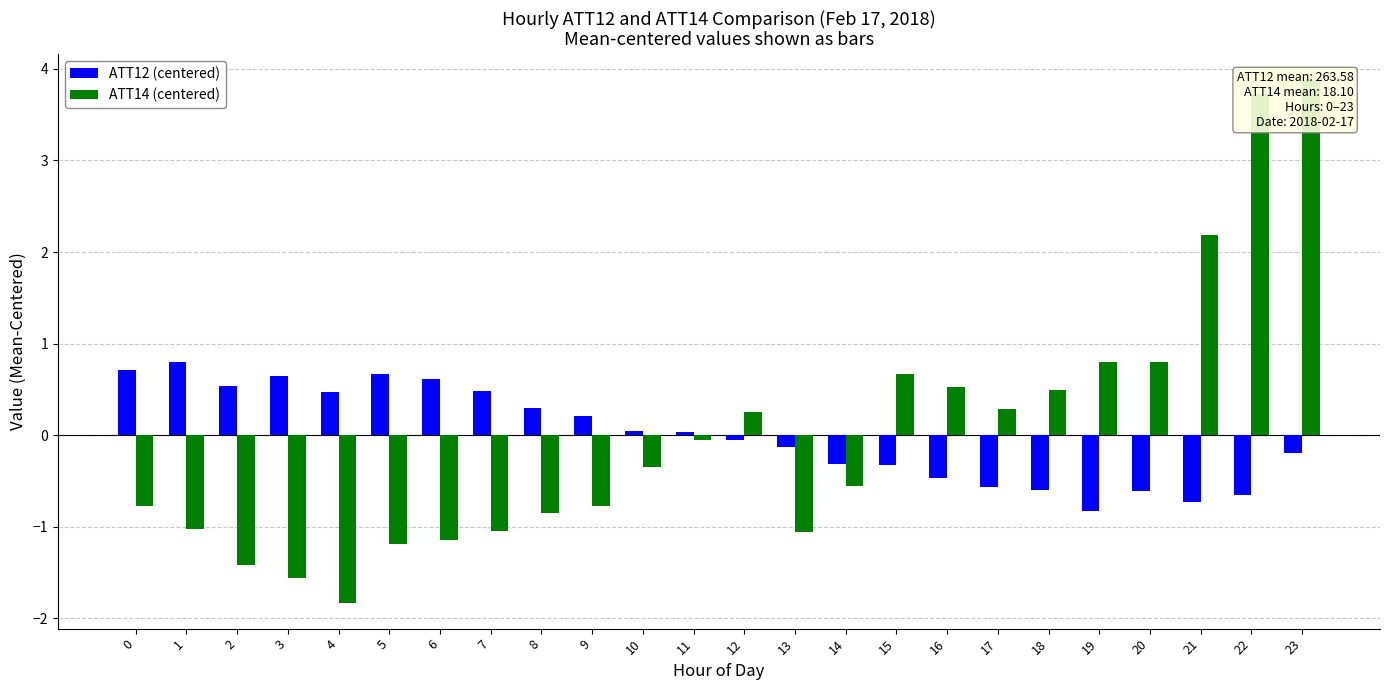

Reading left to right, list all the values displayed in this chart.

ATT12 (centered): 0.7	0.8	0.5	0.6	0.5	0.7	0.6	0.5	0.3	0.2	0.0	0.0	-0.1	-0.1	-0.3	-0.3	-0.5	-0.6	-0.6	-0.8	-0.6	-0.7	-0.7	-0.2
ATT14 (centered): -0.8	-1.0	-1.4	-1.6	-1.8	-1.2	-1.2	-1.0	-0.8	-0.8	-0.3	-0.1	0.3	-1.1	-0.6	0.7	0.5	0.3	0.5	0.8	0.8	2.2	3.7	3.9